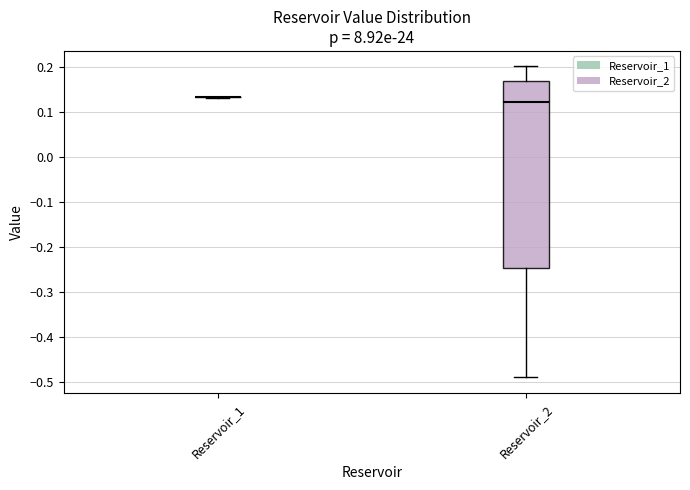

Reading left to right, read every box against the y-axis: the position of its median line, the range the box covers, and the ends of its whiskers. The values are not printed on the chart, so give them approximately, as read against the axis.

Reservoir_1: box collapsed to a line at 0.13, whiskers 0.13 to 0.13
Reservoir_2: median 0.12, box -0.25 to 0.17, whiskers -0.49 to 0.20